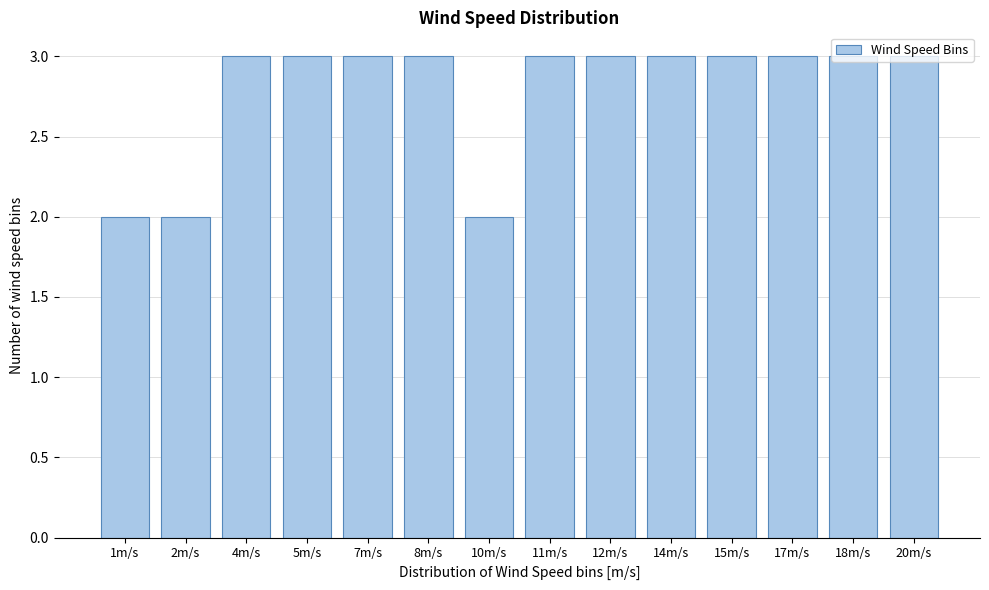

True or false: the data shows 4 at 18m/s.

False